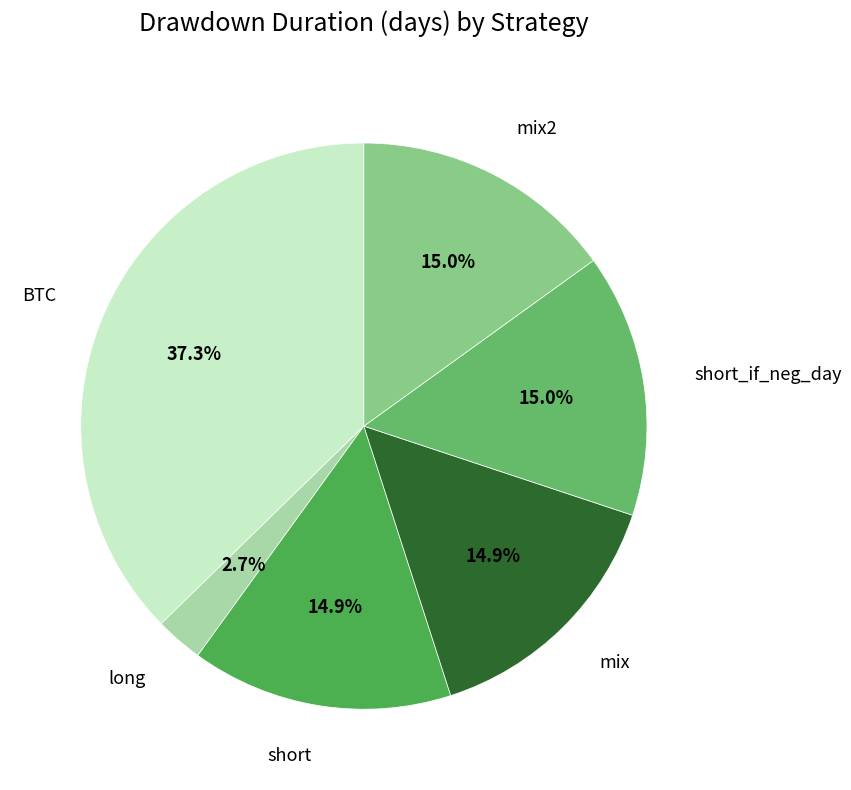

To the nearest percent, what is the average slice percentage?

17%